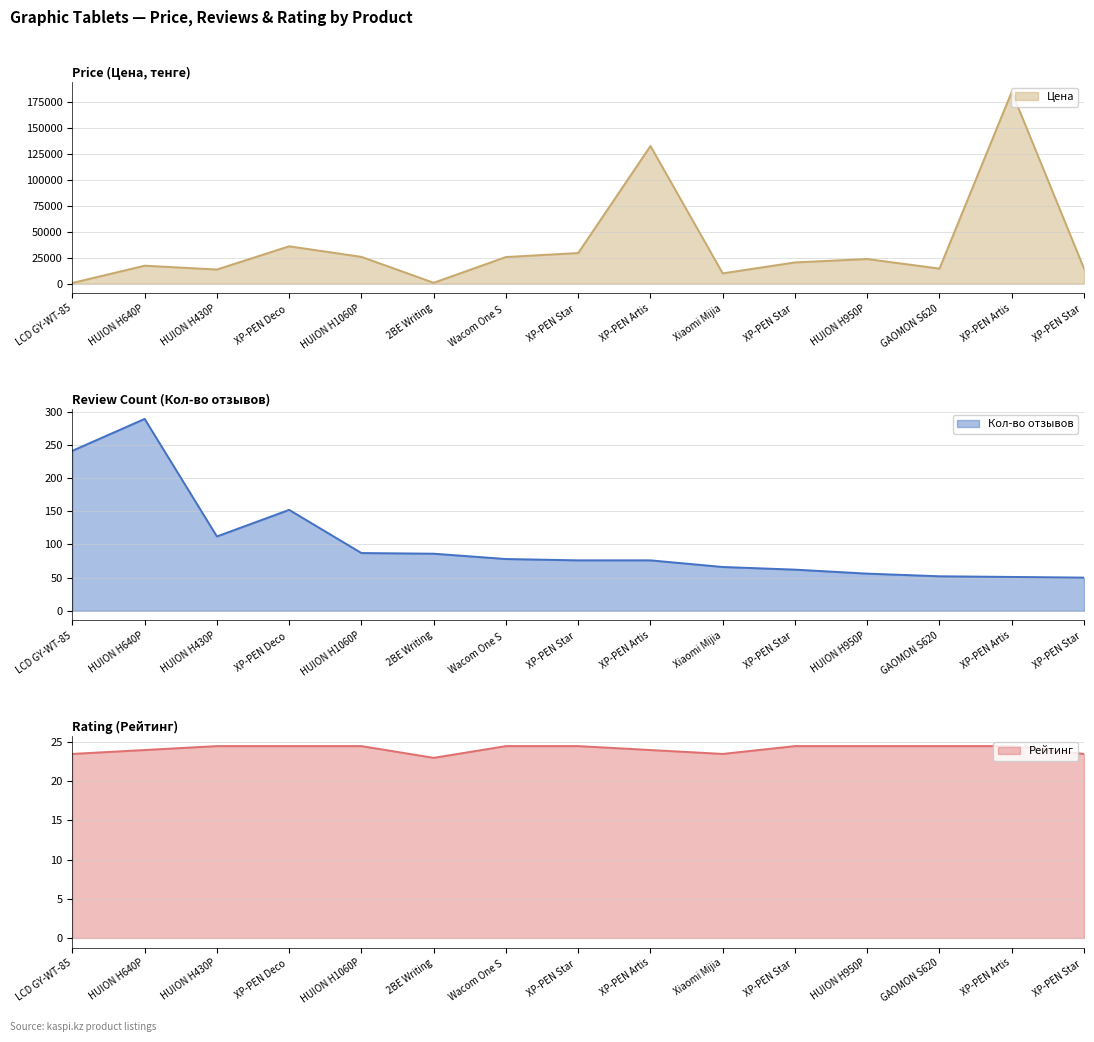

How many data points in Рейтинг are above 24?

9